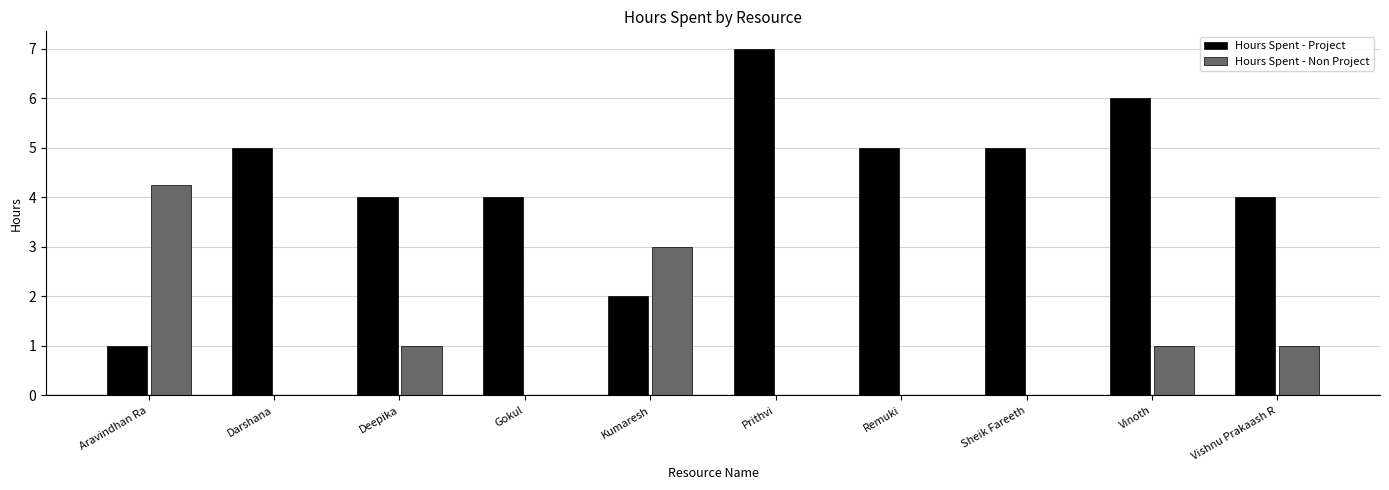

Which series has the largest total across all categories?

Hours Spent - Project